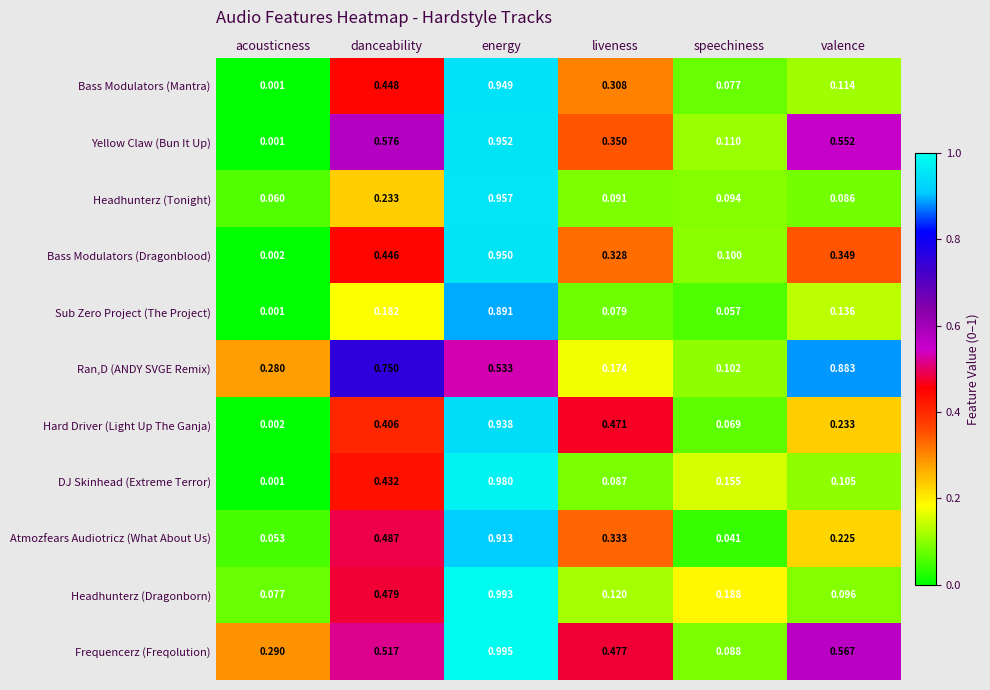

At how many categories does at least one series exceed 0?

6